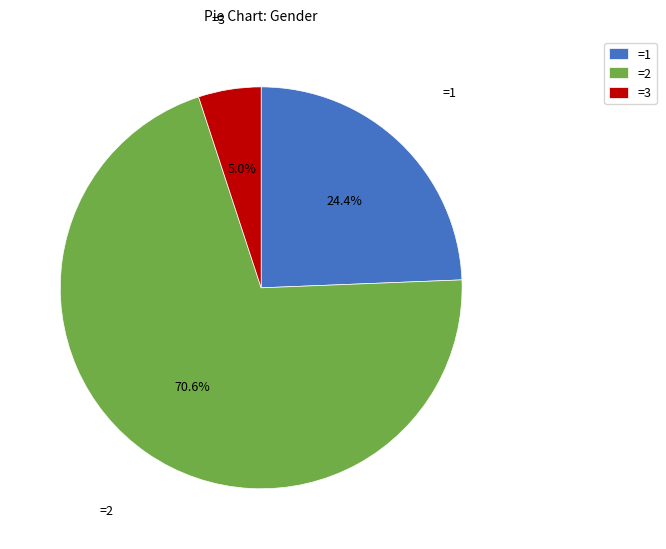

What is the smallest slice in the pie chart?

=3